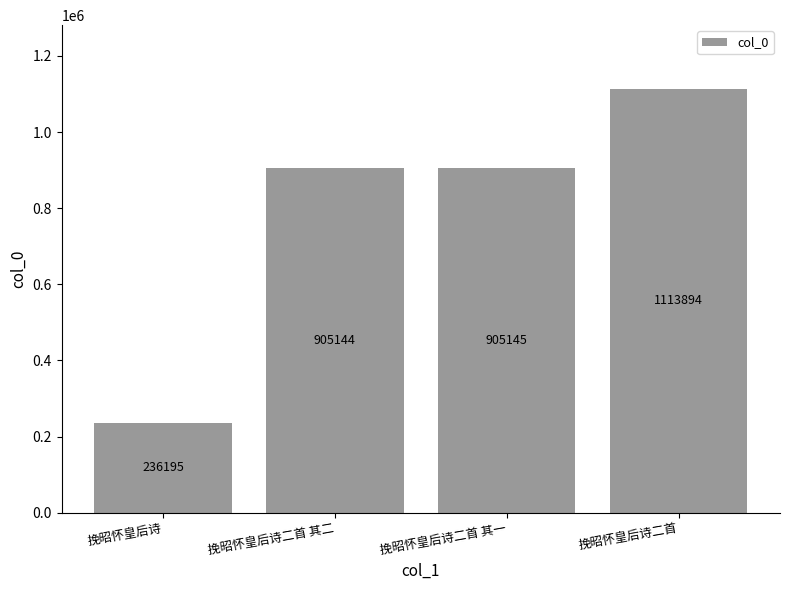

Reading right to left, extract all data points from this chart.

1113894	905145	905144	236195